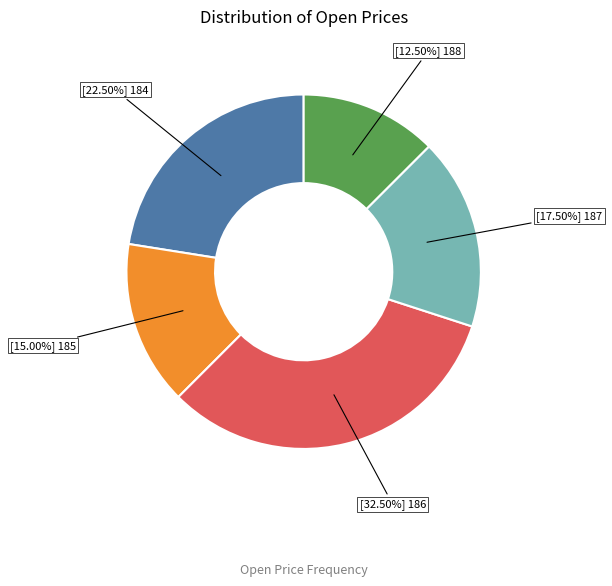

Is there a majority slice in this chart?

No